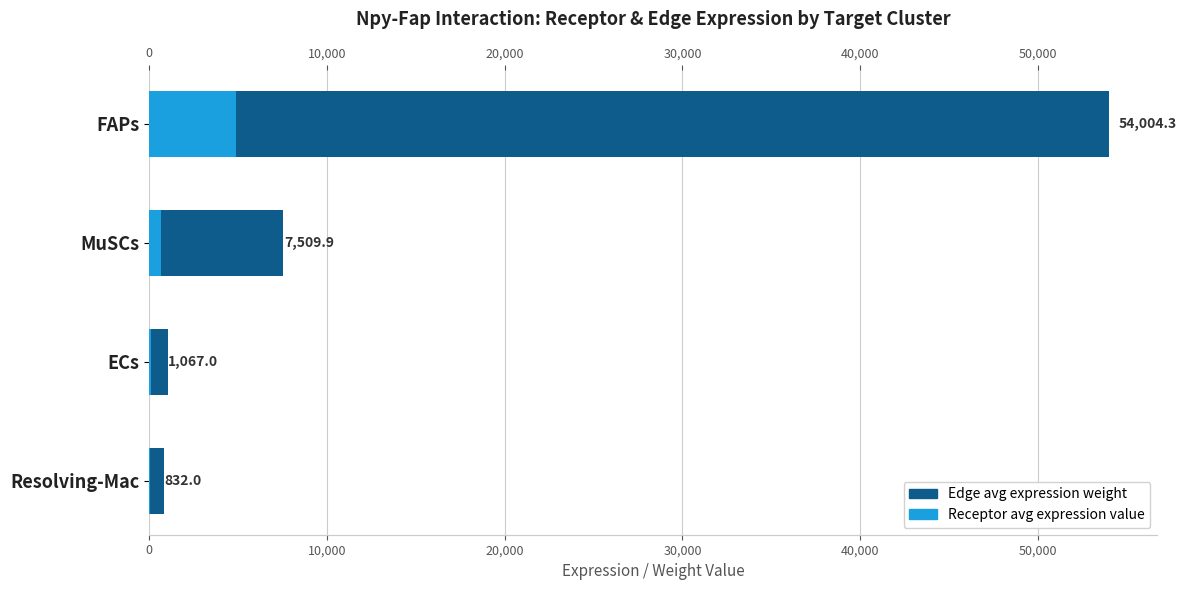

Which series changed the most between Resolving-Mac and MuSCs?

Edge average expression weight